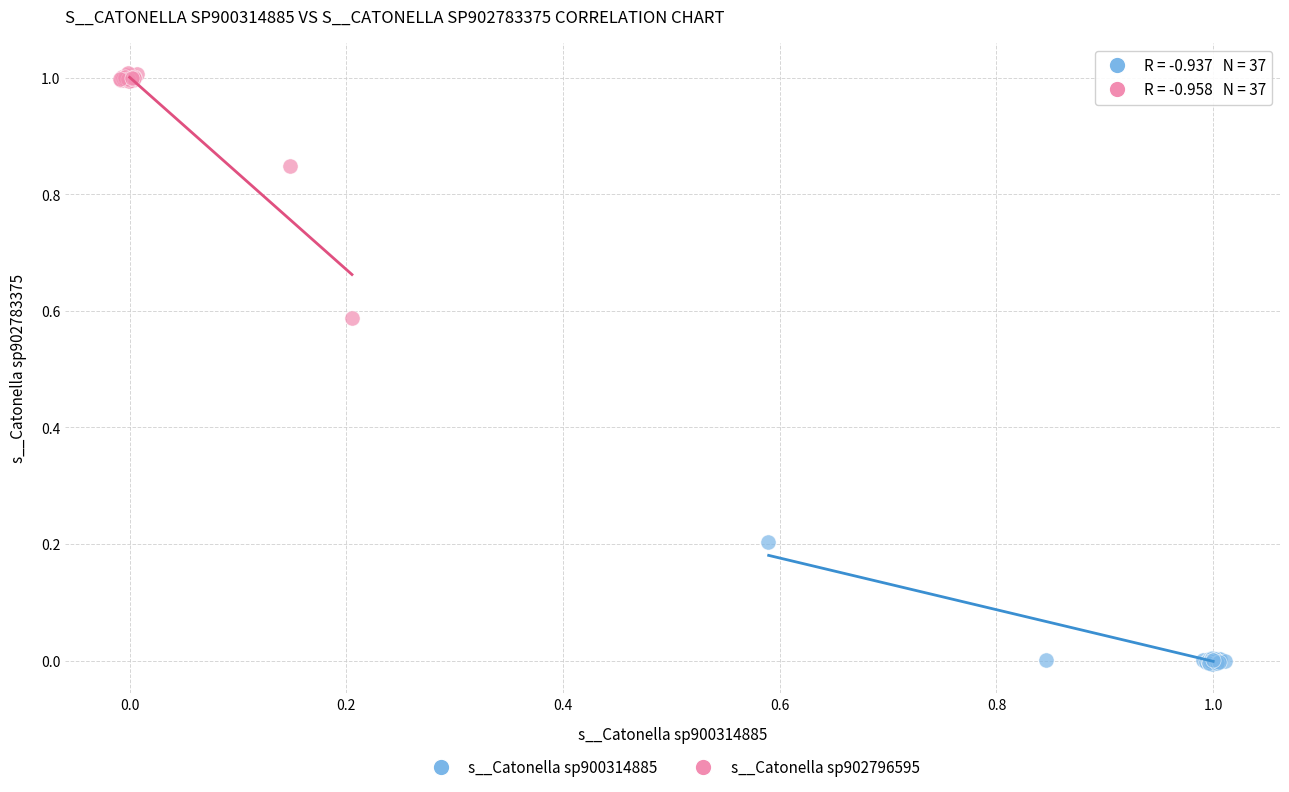

What are all the series names shown in the legend?

s__Catonella sp900314885, s__Catonella sp902796595